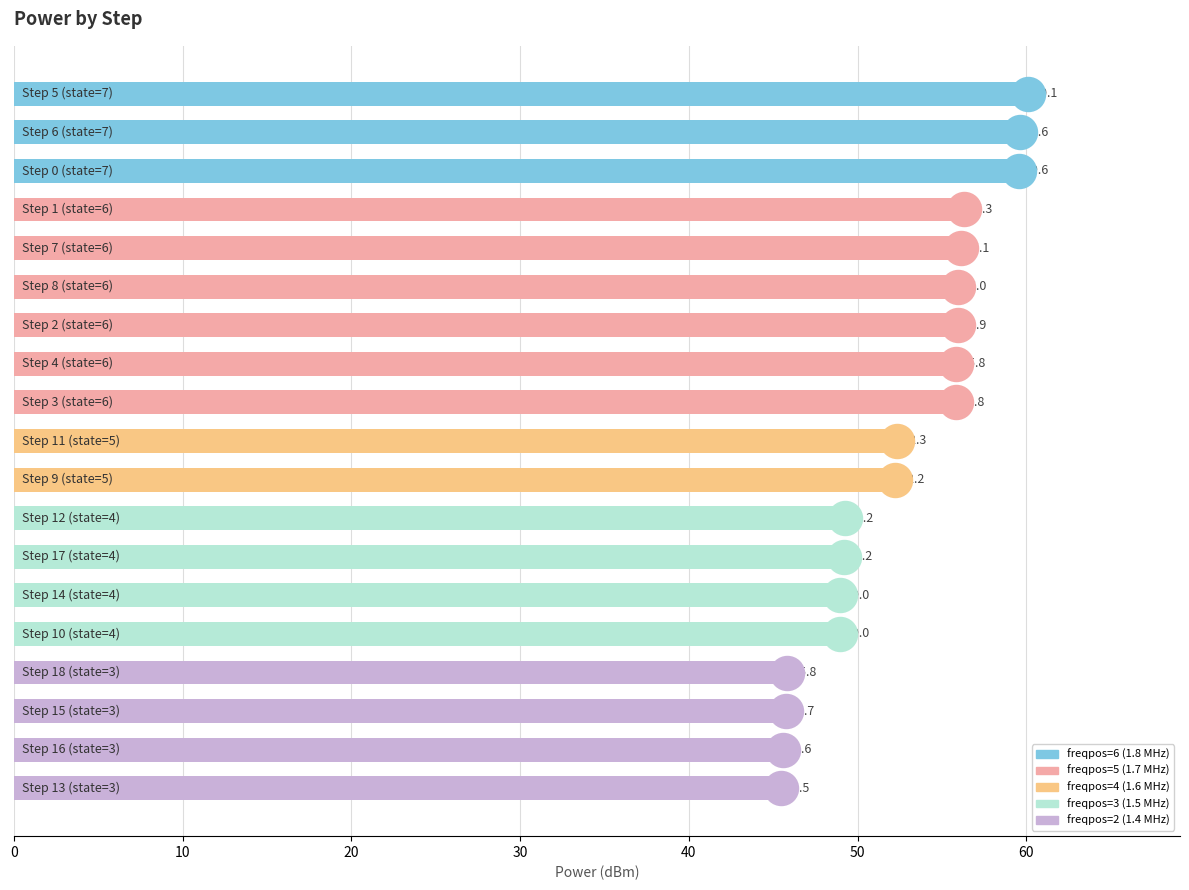

Which has a higher value, 50 or 9?

50